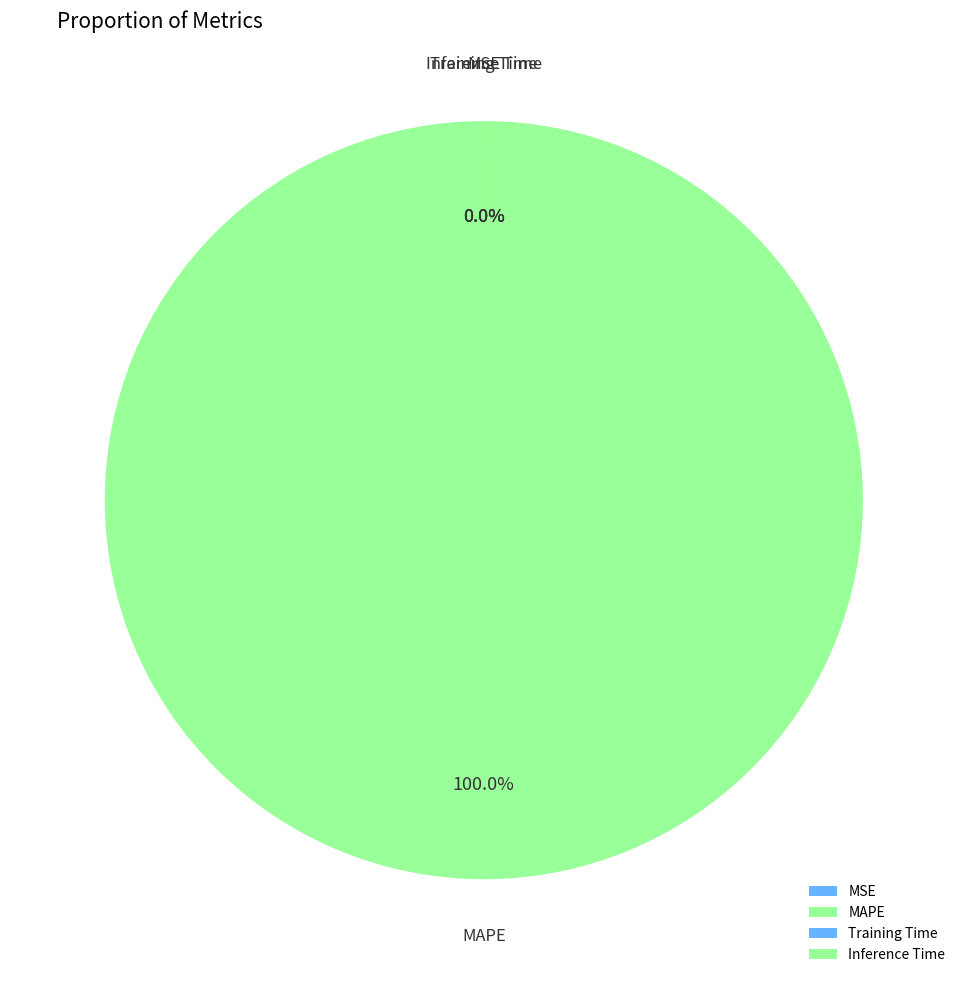

Which category has the biggest portion of the pie?

MAPE